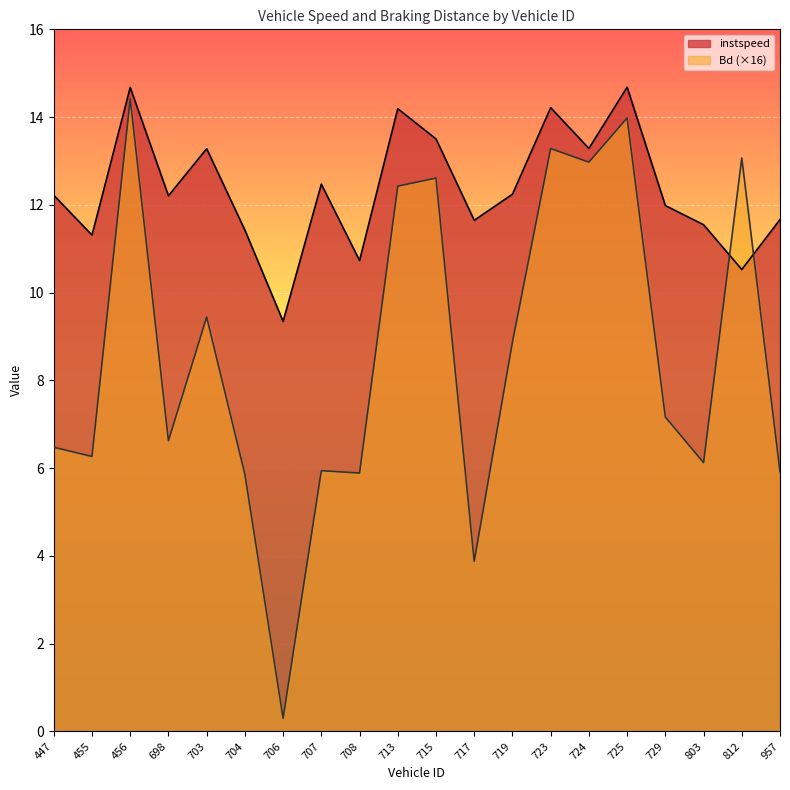

Reading left to right, extract all data points from this chart.

instspeed: 447=12.2	455=11.3	456=14.7	698=12.2	703=13.3	704=11.4	706=9.3	707=12.5	708=10.7	713=14.2	715=13.5	717=11.6	719=12.2	723=14.2	724=13.3	725=14.7	729=12.0	803=11.5	812=10.5	957=11.7
Bd: 447=6.5	455=6.3	456=14.4	698=6.6	703=9.4	704=5.9	706=0.3	707=5.9	708=5.9	713=12.4	715=12.6	717=3.9	719=8.9	723=13.3	724=13.0	725=14.0	729=7.2	803=6.1	812=13.1	957=5.9